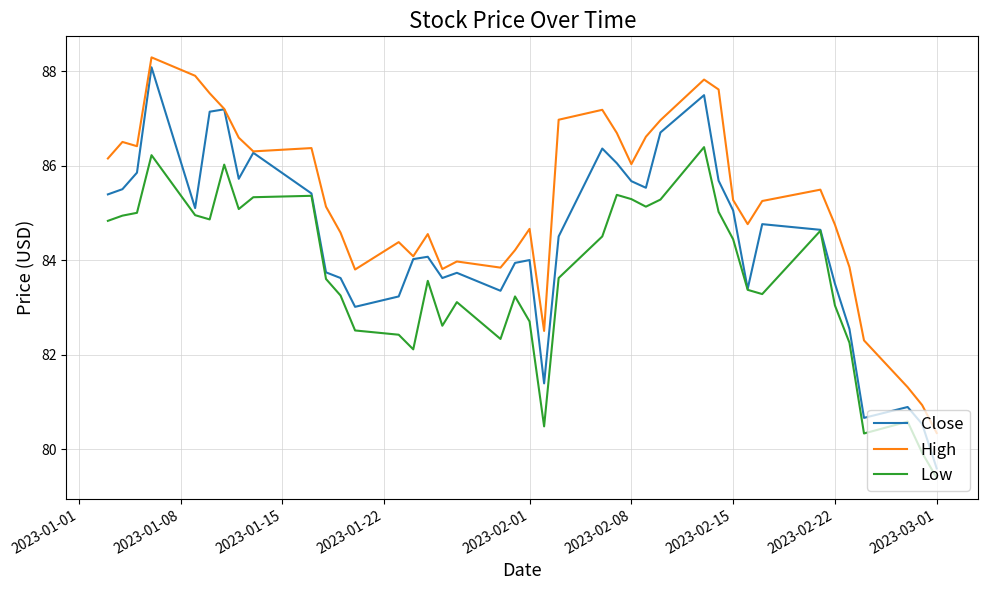

What is the lowest value of the Close series?

79.6